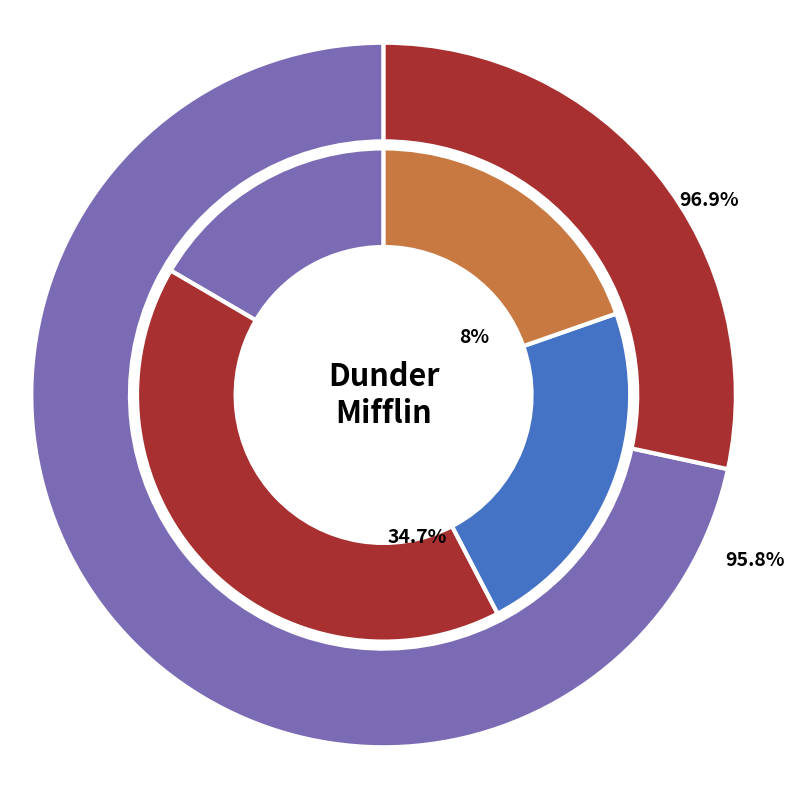

What percentage is the Pam Beasley slice, to the nearest percent?

8%